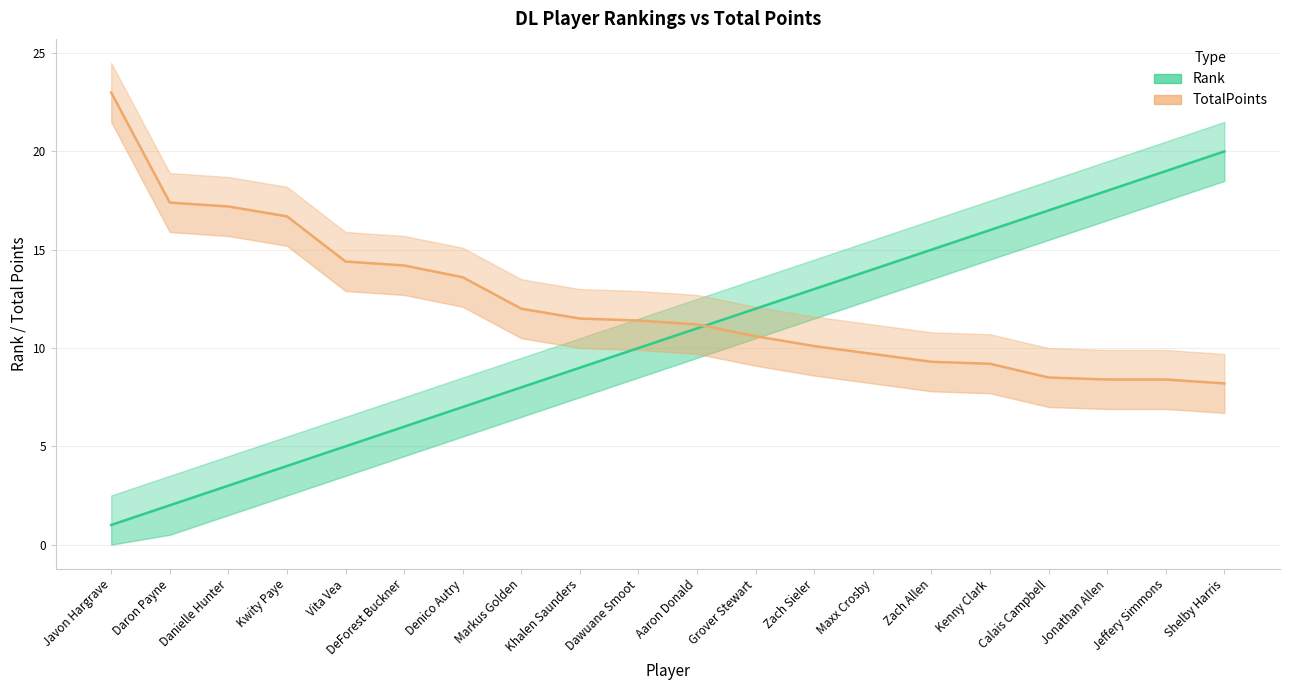

What position from the left is DeForest Buckner?

6